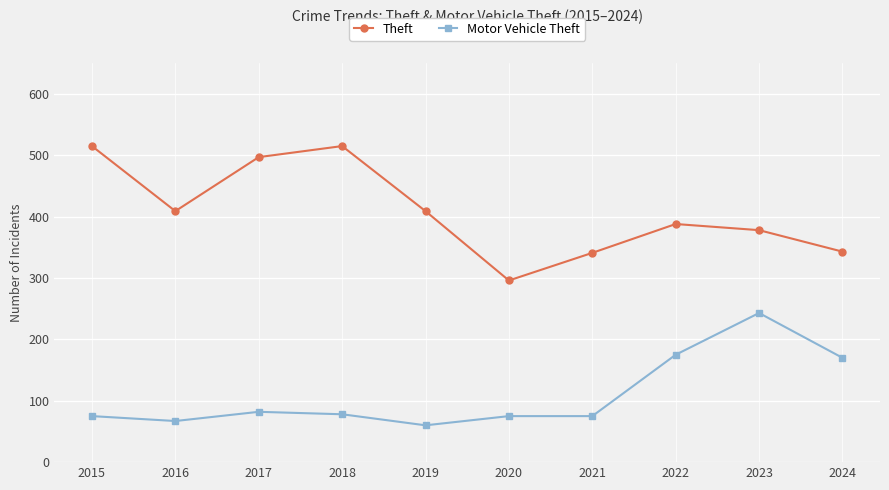

Is it true that Motor Vehicle Theft equals 100 at 2016?

False